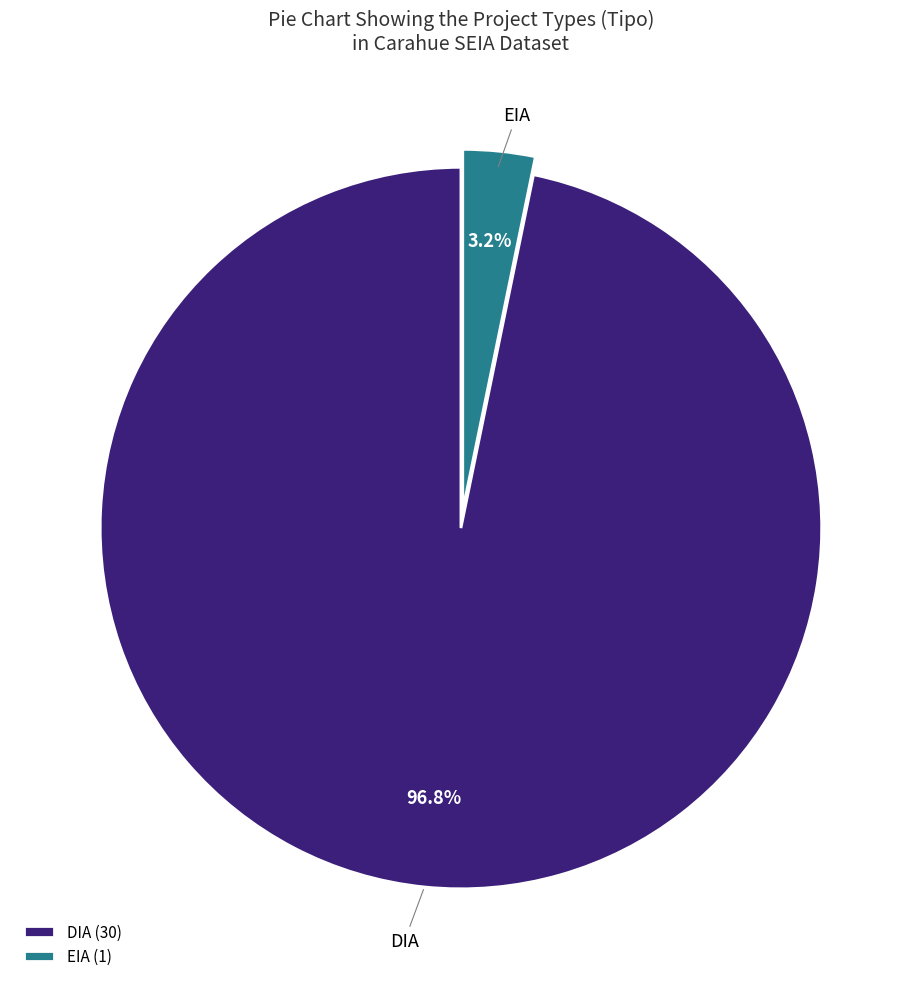

What percentage is the EIA slice, to the nearest percent?

3%